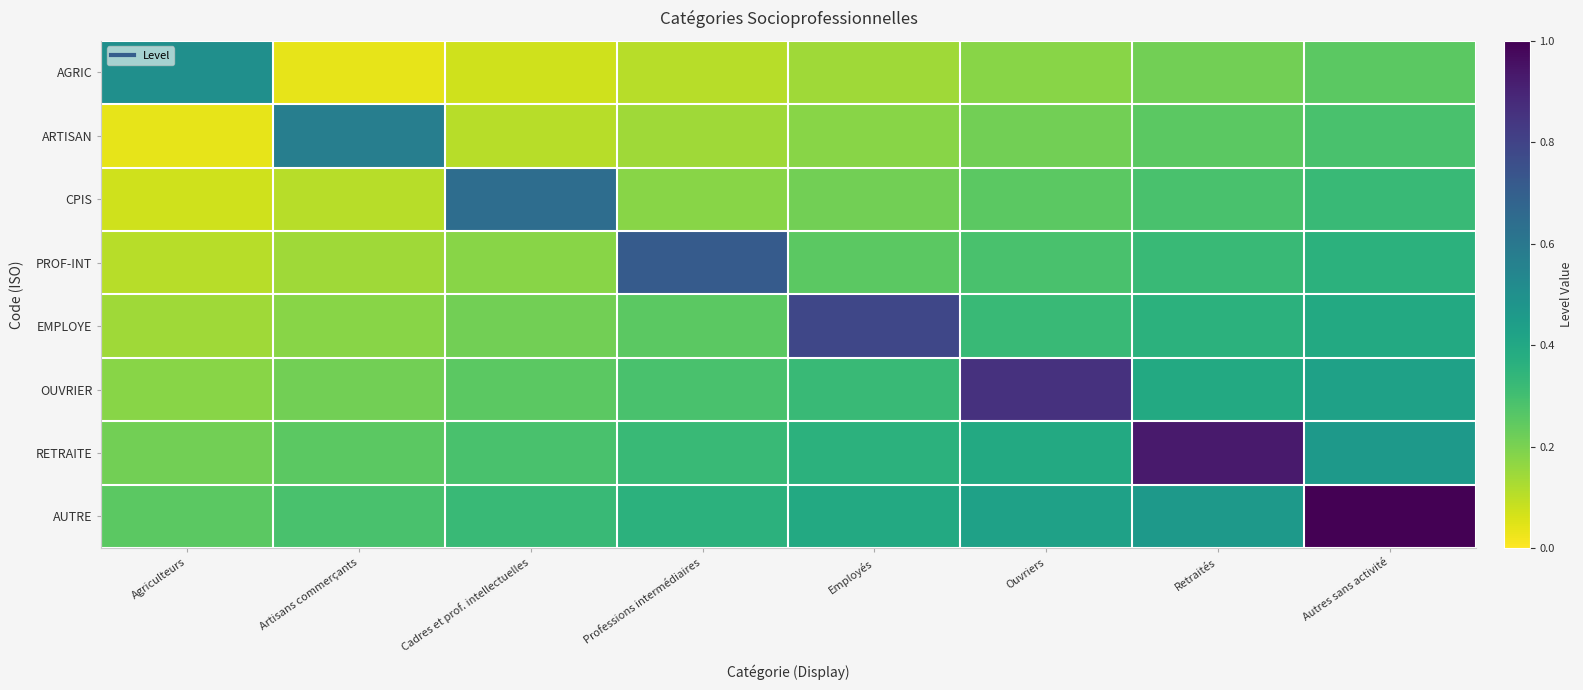

Reading left to right, extract all data points from this chart.

AGRIC: Agriculteurs=0.5	Artisans commerçants=0.0	Cadres et prof. intellectuelles=0.1	Professions intermédiaires=0.1	Employés=0.1	Ouvriers=0.2	Retraités=0.2	Autres sans activité=0.2
ARTISAN: Agriculteurs=0.0	Artisans commerçants=0.6	Cadres et prof. intellectuelles=0.1	Professions intermédiaires=0.1	Employés=0.2	Ouvriers=0.2	Retraités=0.2	Autres sans activité=0.3
CPIS: Agriculteurs=0.1	Artisans commerçants=0.1	Cadres et prof. intellectuelles=0.6	Professions intermédiaires=0.2	Employés=0.2	Ouvriers=0.2	Retraités=0.3	Autres sans activité=0.3
PROF-INT: Agriculteurs=0.1	Artisans commerçants=0.1	Cadres et prof. intellectuelles=0.2	Professions intermédiaires=0.7	Employés=0.2	Ouvriers=0.3	Retraités=0.3	Autres sans activité=0.4
EMPLOYE: Agriculteurs=0.1	Artisans commerçants=0.2	Cadres et prof. intellectuelles=0.2	Professions intermédiaires=0.2	Employés=0.8	Ouvriers=0.3	Retraités=0.4	Autres sans activité=0.4
OUVRIER: Agriculteurs=0.2	Artisans commerçants=0.2	Cadres et prof. intellectuelles=0.2	Professions intermédiaires=0.3	Employés=0.3	Ouvriers=0.9	Retraités=0.4	Autres sans activité=0.4
RETRAITE: Agriculteurs=0.2	Artisans commerçants=0.2	Cadres et prof. intellectuelles=0.3	Professions intermédiaires=0.3	Employés=0.4	Ouvriers=0.4	Retraités=0.9	Autres sans activité=0.5
AUTRE: Agriculteurs=0.2	Artisans commerçants=0.3	Cadres et prof. intellectuelles=0.3	Professions intermédiaires=0.4	Employés=0.4	Ouvriers=0.4	Retraités=0.5	Autres sans activité=1.0